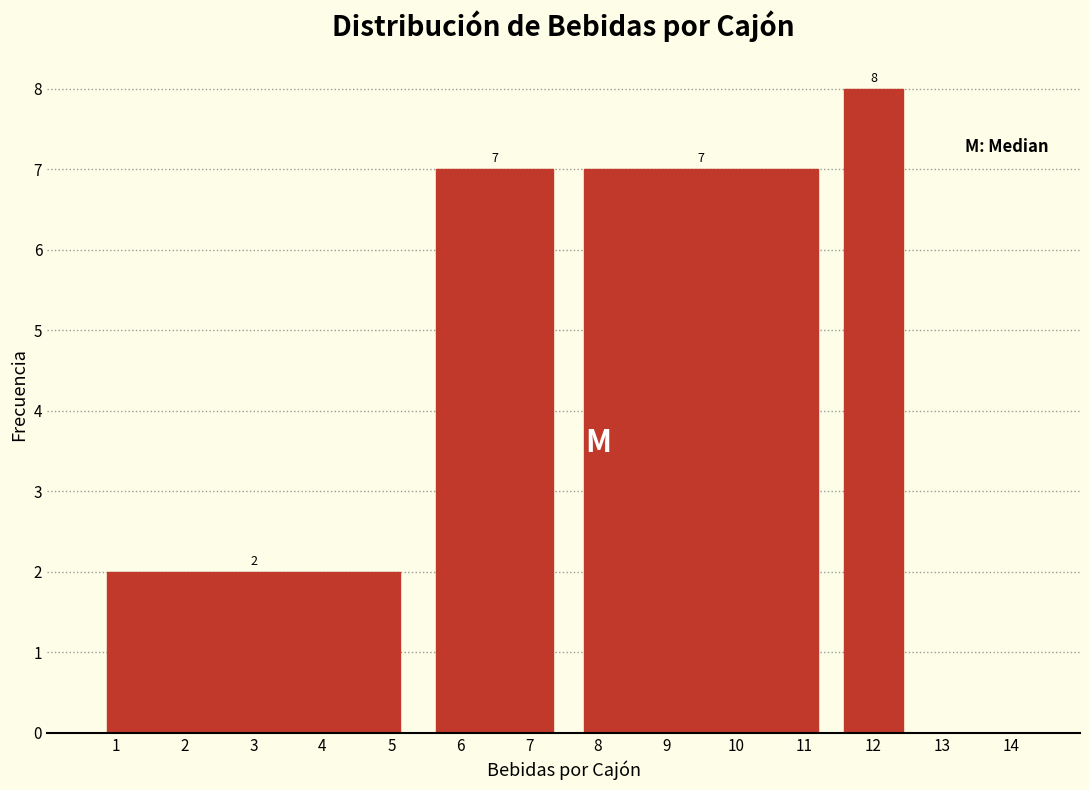

Reading left to right, transcribe this chart: for each bar, give the range it covers on the x-axis and its height.

0.5 to 5.5: 2
5.5 to 7.5: 7
7.5 to 11.5: 7
11.5 to 12.5: 8